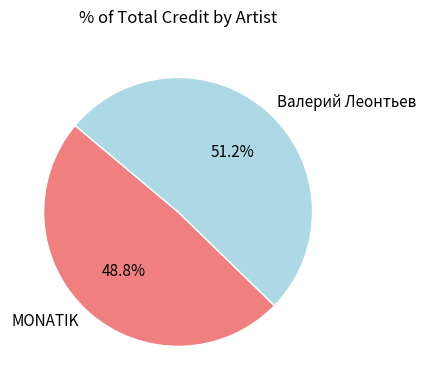

Which category has the biggest portion of the pie?

Валерий Леонтьев